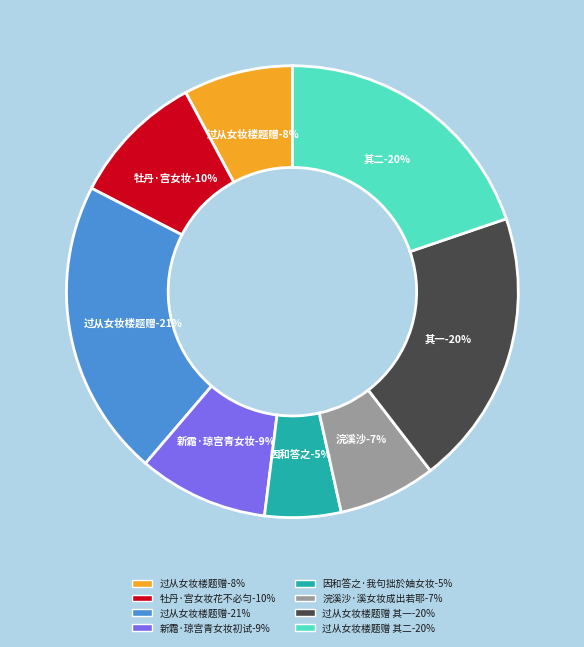

Which has a higher value, 因和答之·我句拙於妯女妆 or 牡丹·宫女妆花不必匀?

牡丹·宫女妆花不必匀